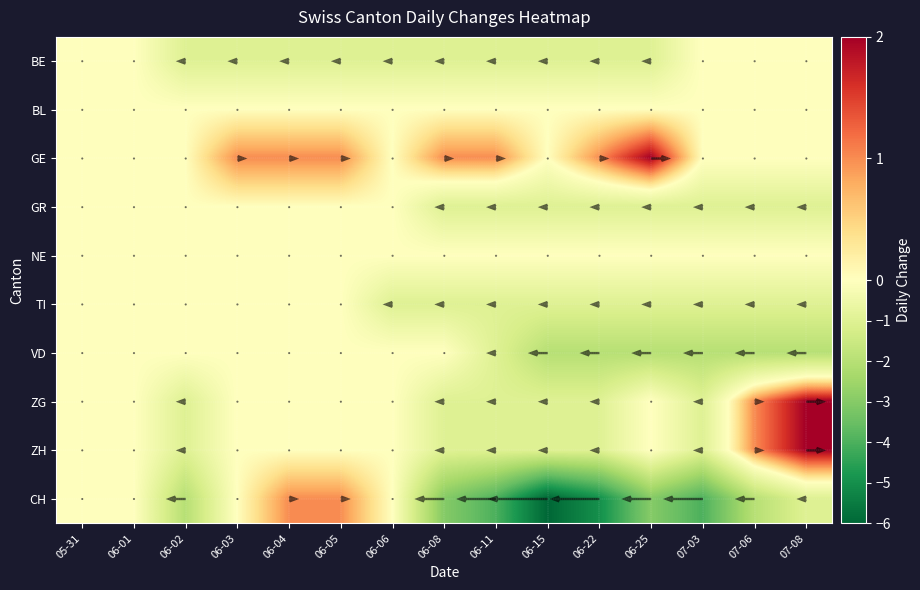

Is the value of BL at 07-06 greater than the value of TI at 06-02?

No